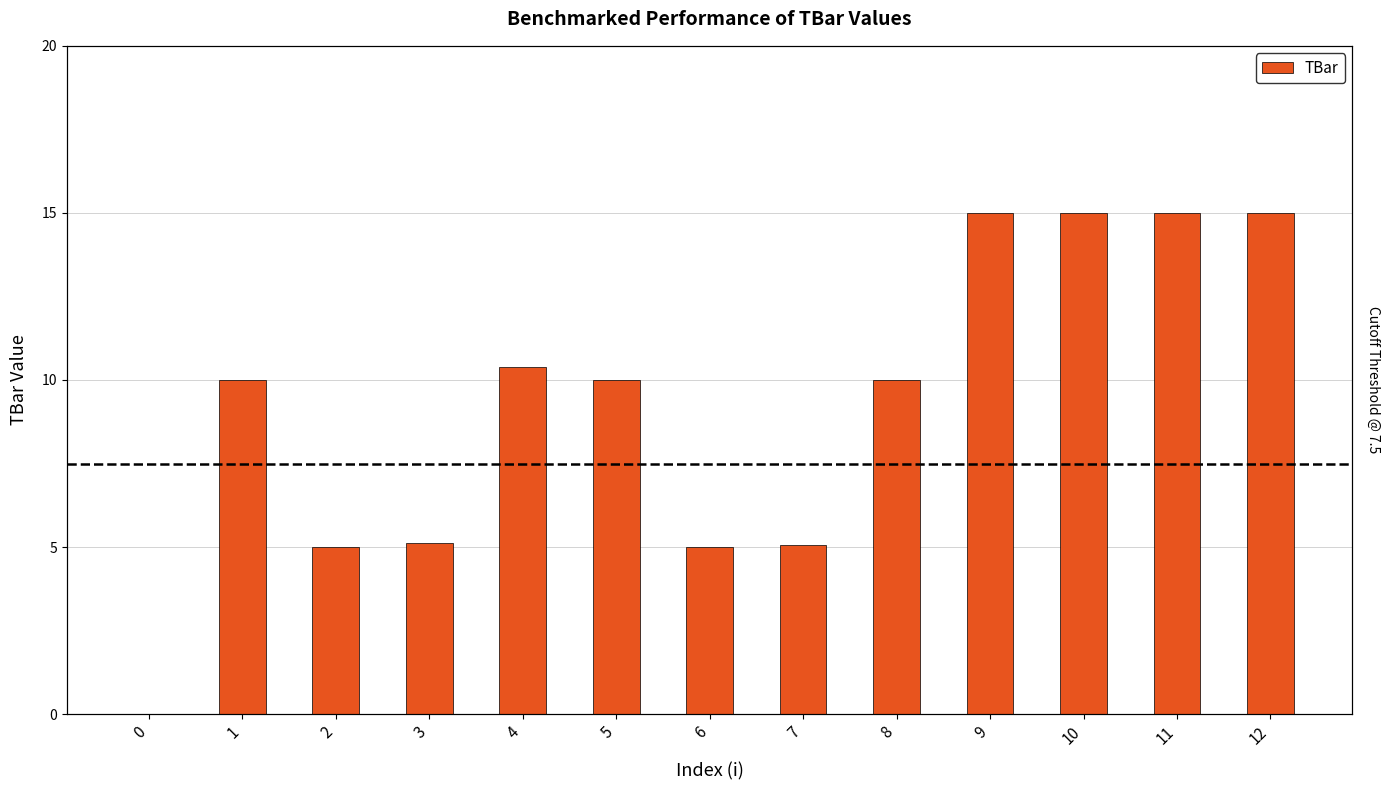

Reading left to right, transcribe all the data shown in this chart.

0=0.0	1=10.0	2=5.0	3=5.1	4=10.4	5=10.0	6=5.0	7=5.1	8=10.0	9=15.0	10=15.0	11=15.0	12=15.0